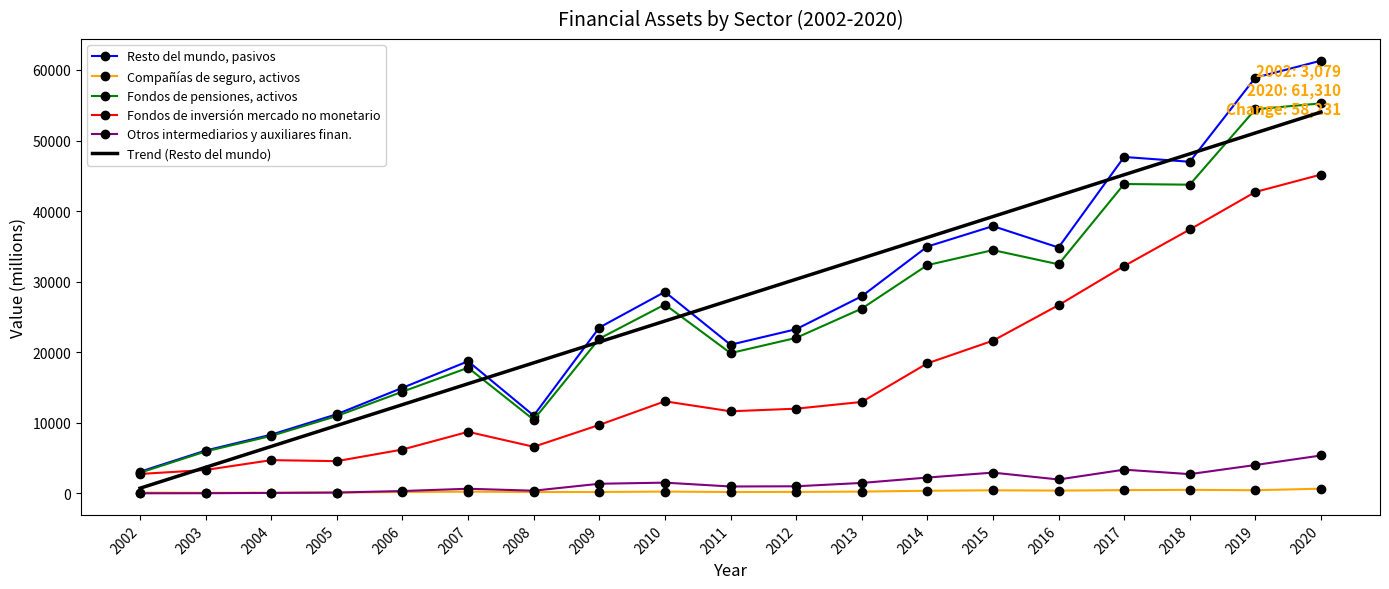

Which series changed the most between 2003 and 2017?

Resto del mundo, pasivos